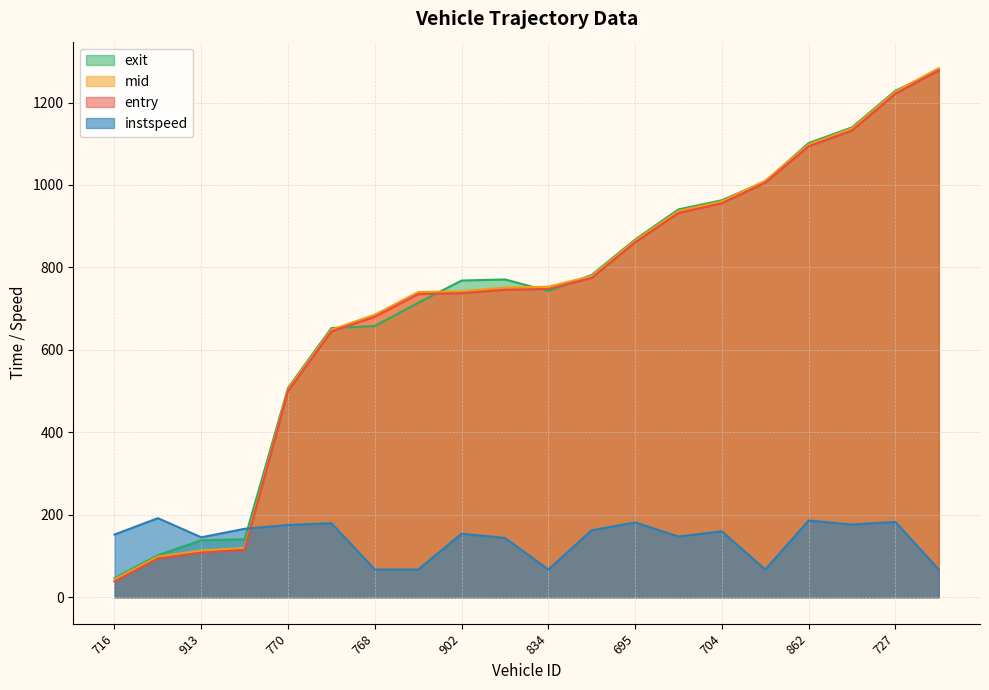

At how many categories does at least one series exceed 659?

14